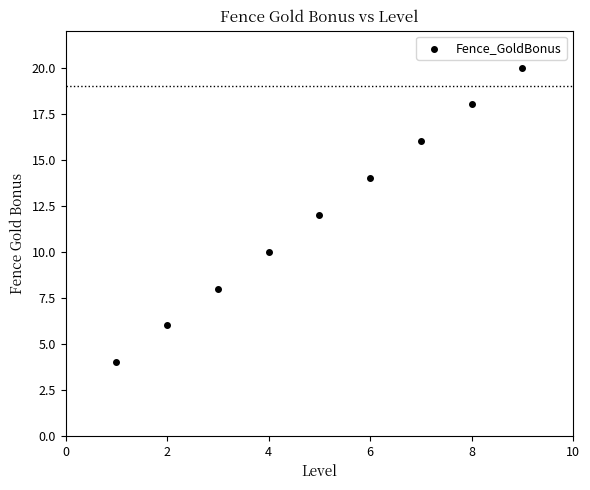

What is the range of X values (max minus min)?

8